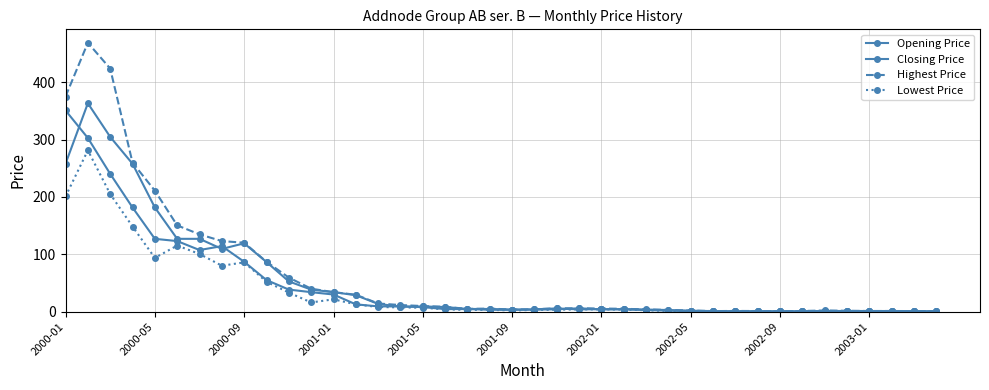

Is this an area chart (filled region under the line)?

No